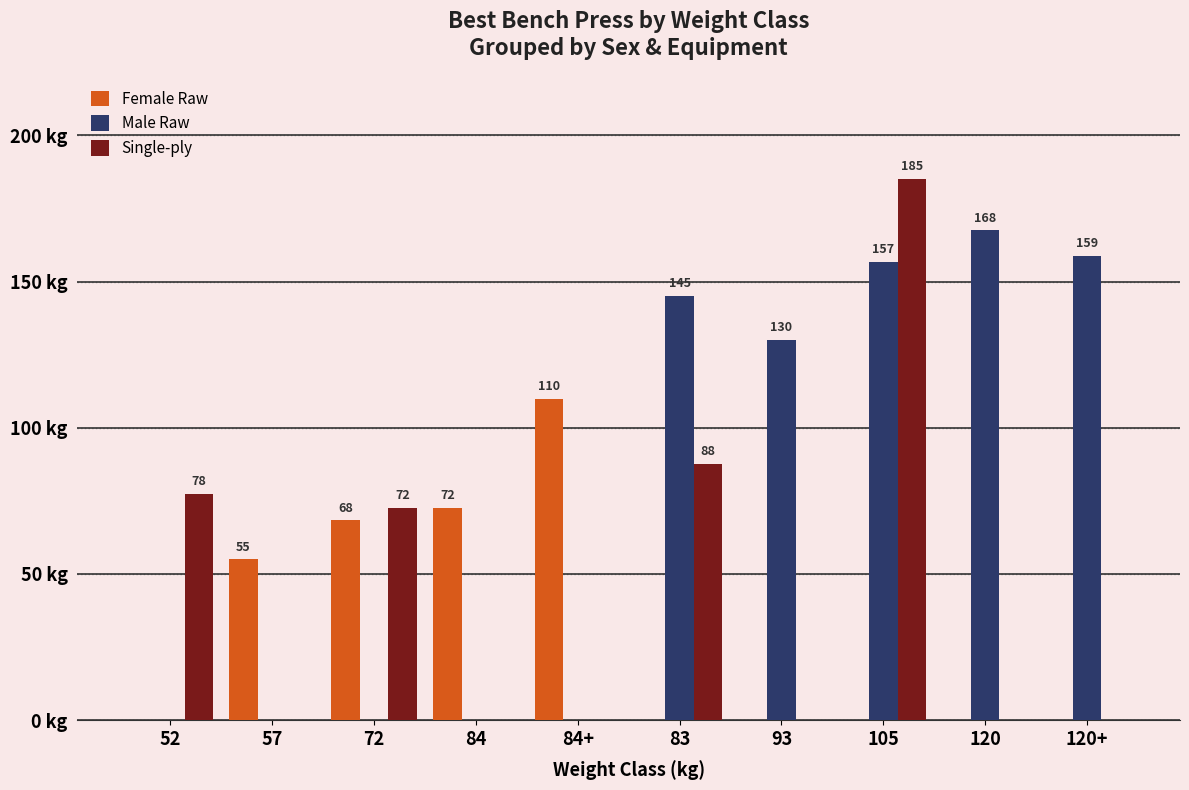

Which label corresponds to the largest value in the chart?

105